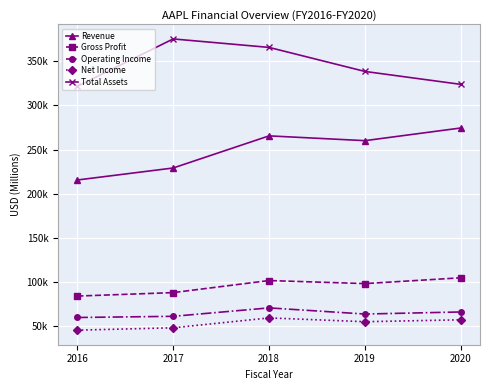

What is the maximum value shown in the chart?

375319